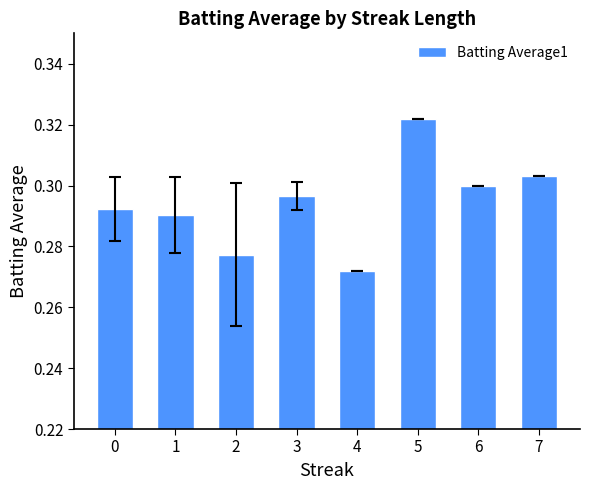

Rank the categories by value from highest to lowest.

5, 7, 6, 3, 0, 1, 2, 4